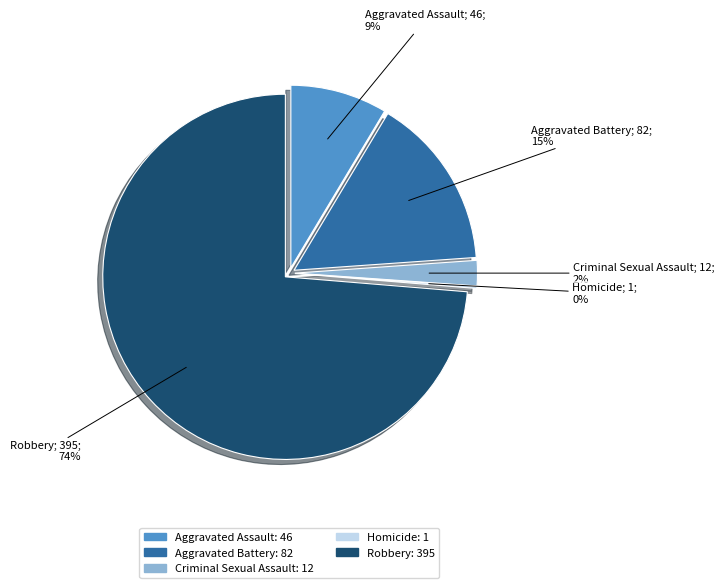

Does any single category account for the majority?

Yes